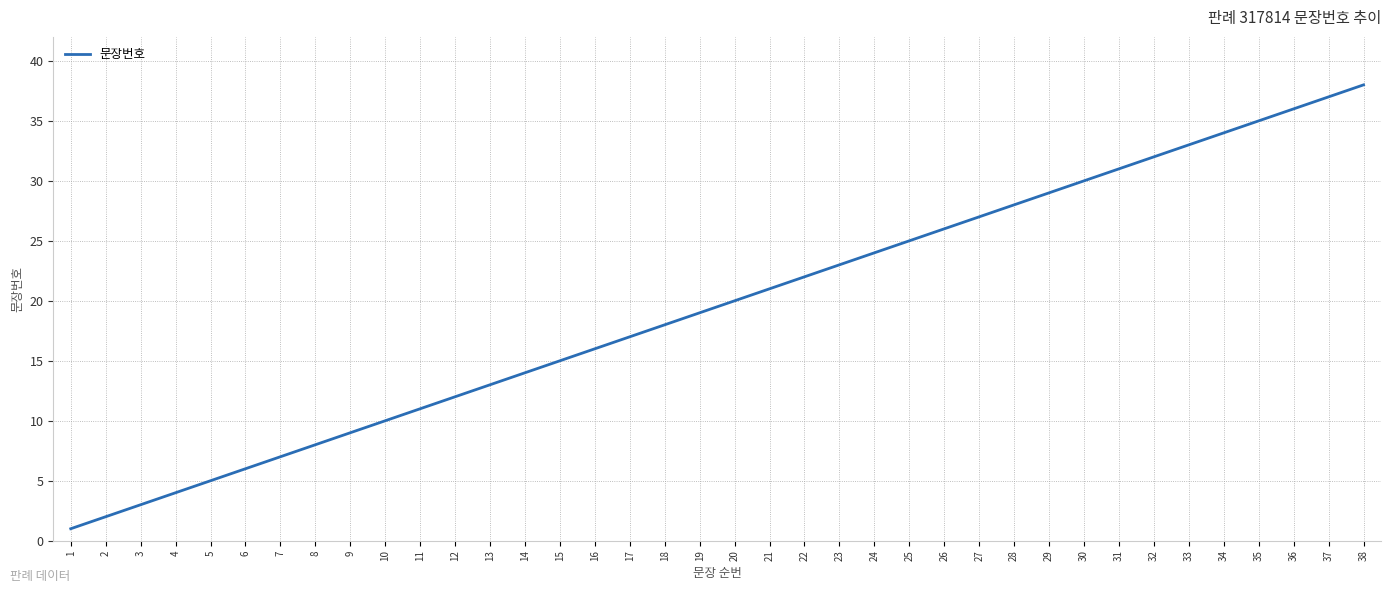

What is the change in value from 2 to 23?

+21